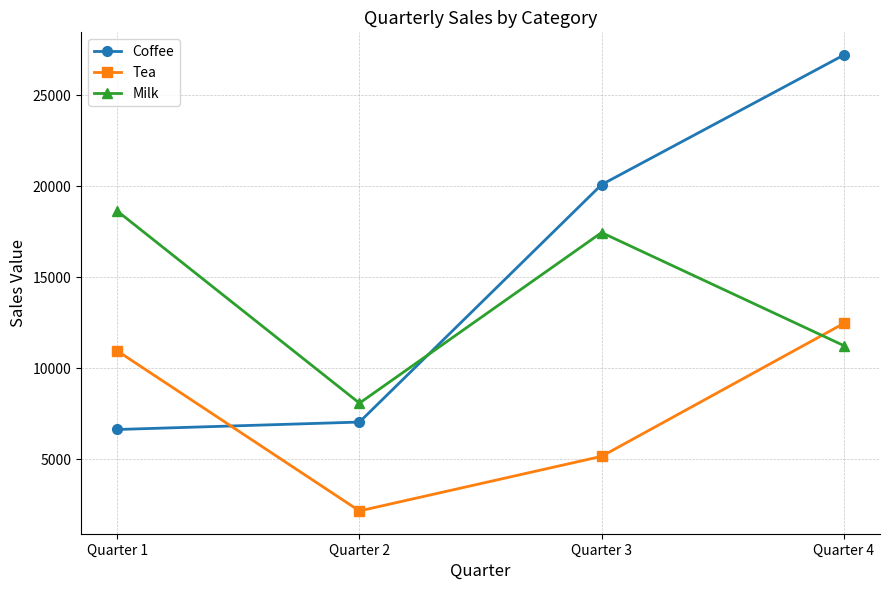

How many intersections are there between Tea and Coffee?

1